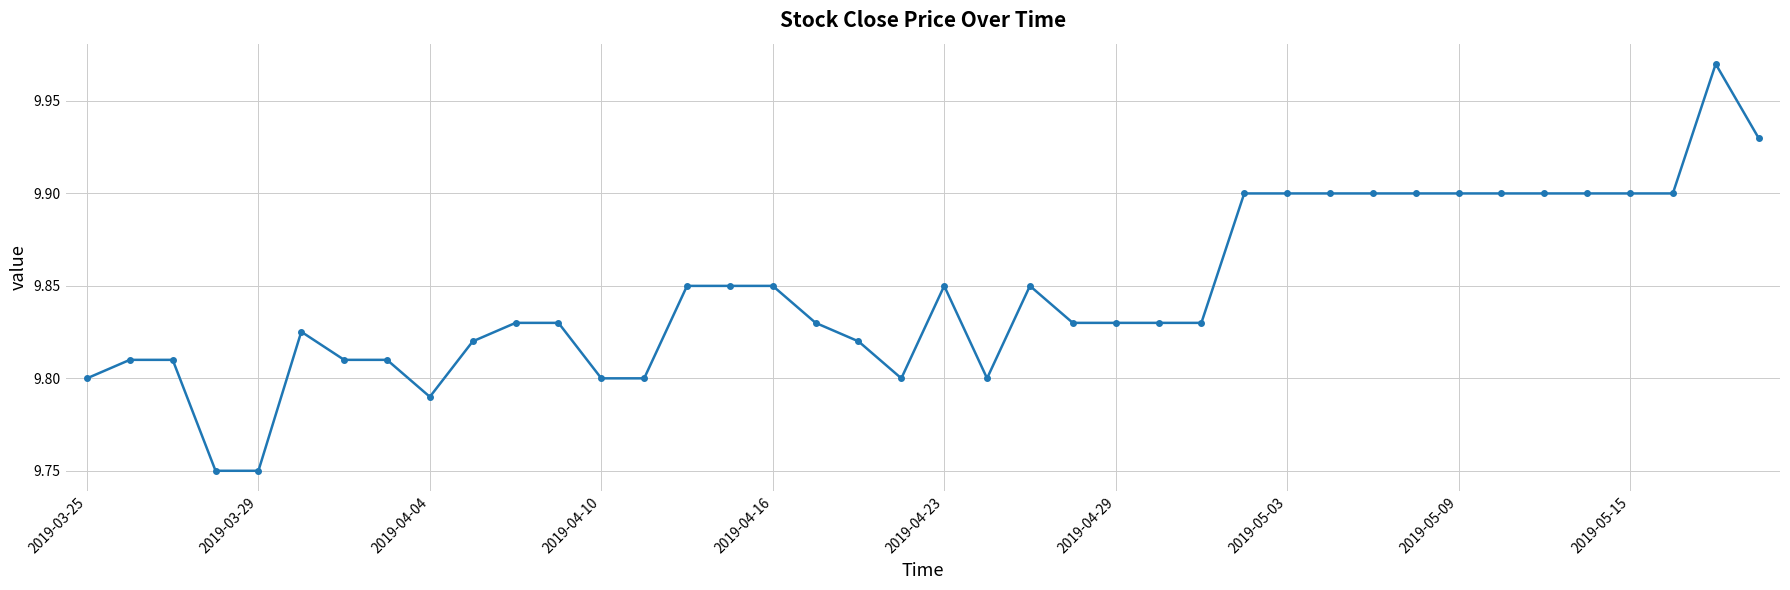

How many values are between 9 and 10?

40